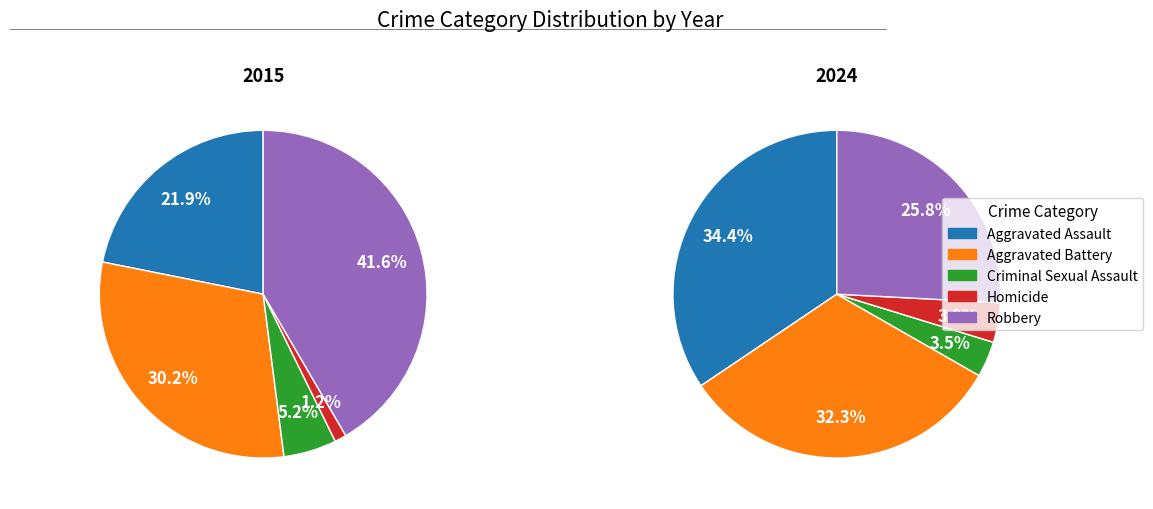

What is the change in value from Aggravated Battery to Homicide?

-145